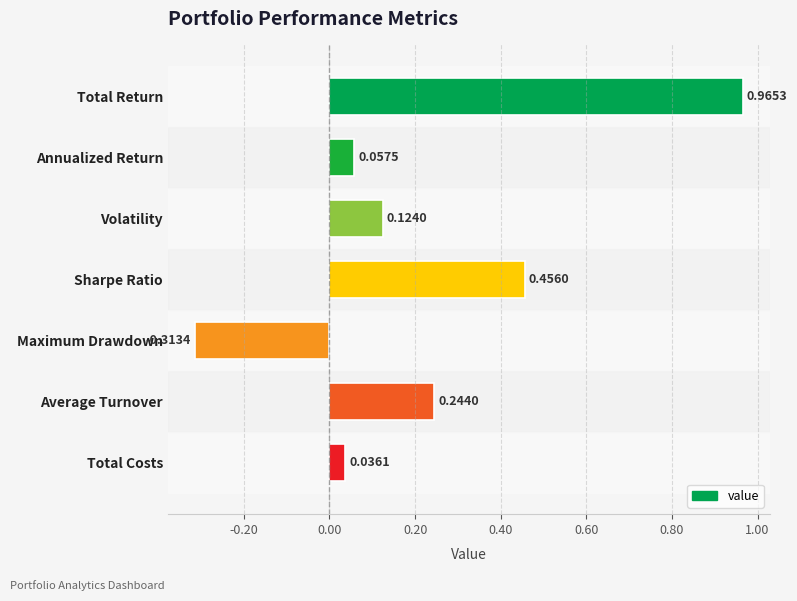

How many negative values are there?

1